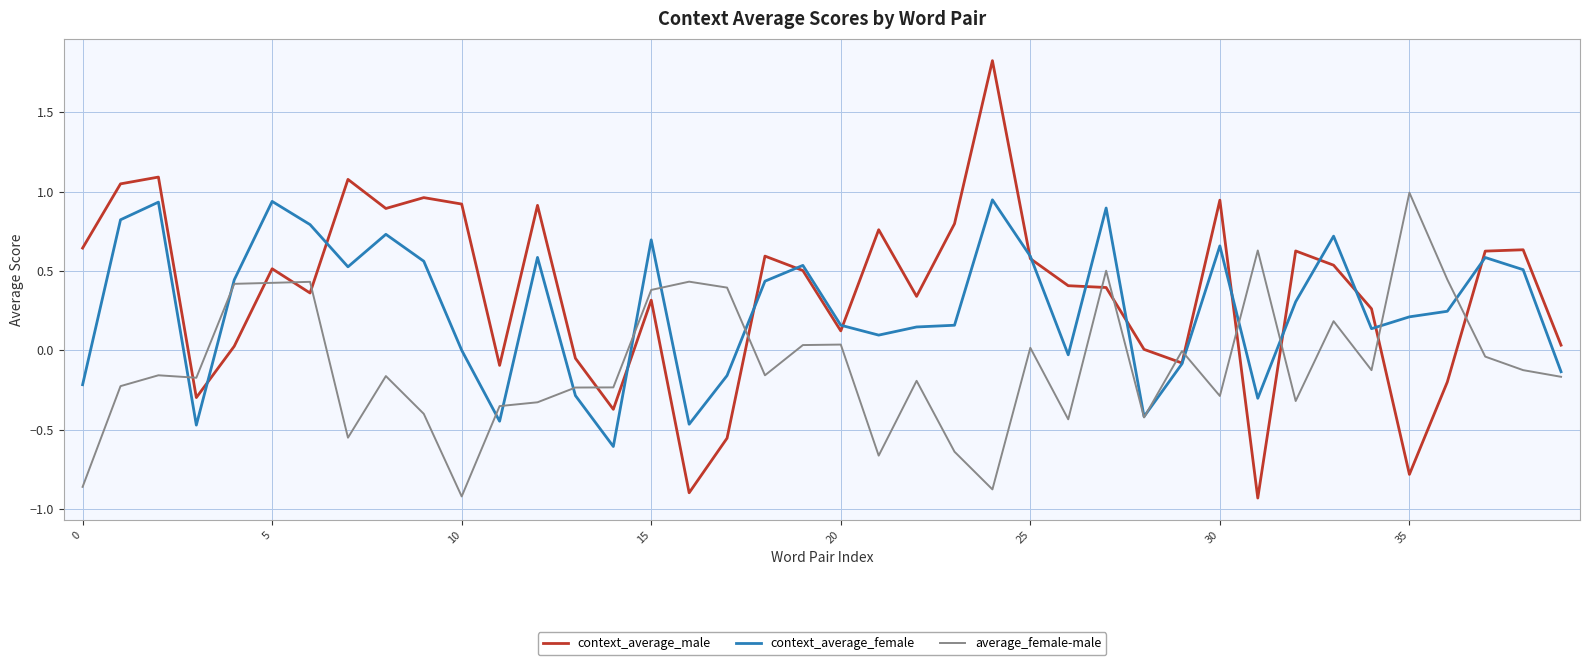

How many categories are shown in the chart?

40